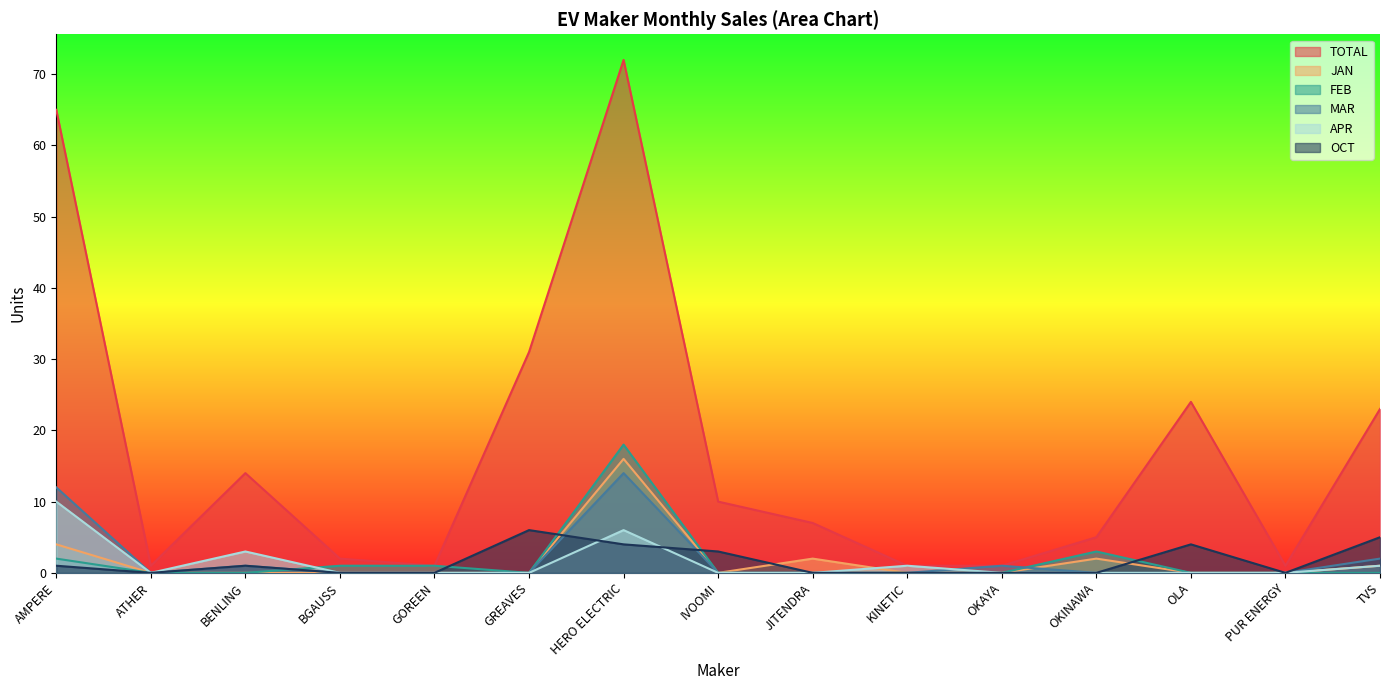

How many lines are shown in the chart?

6